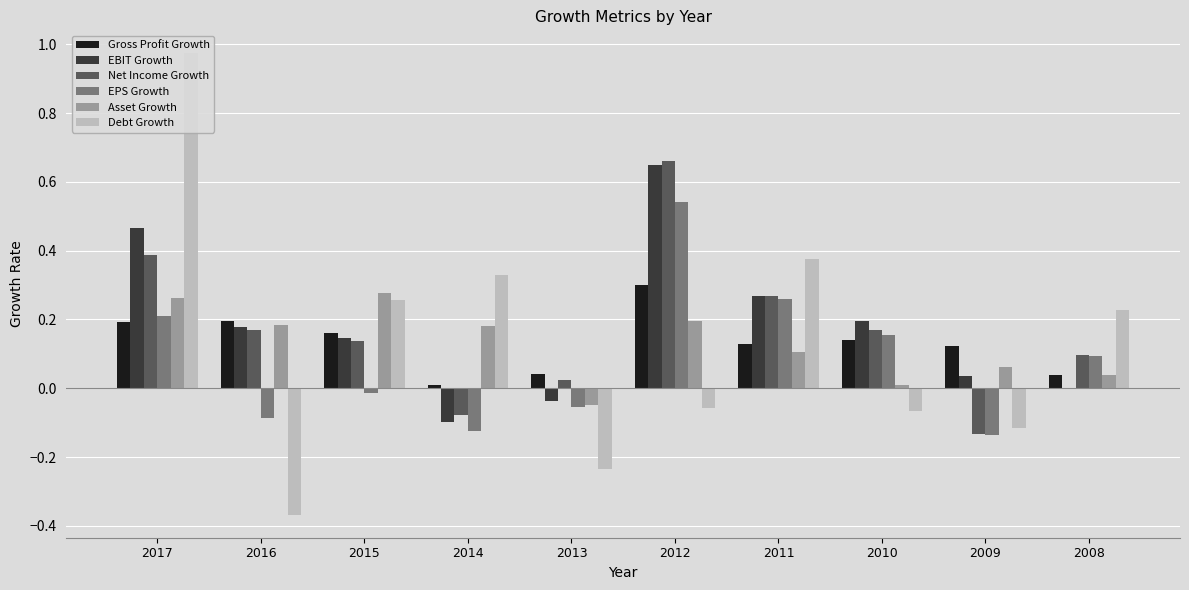

Which series has the largest total across all categories?

EBIT Growth